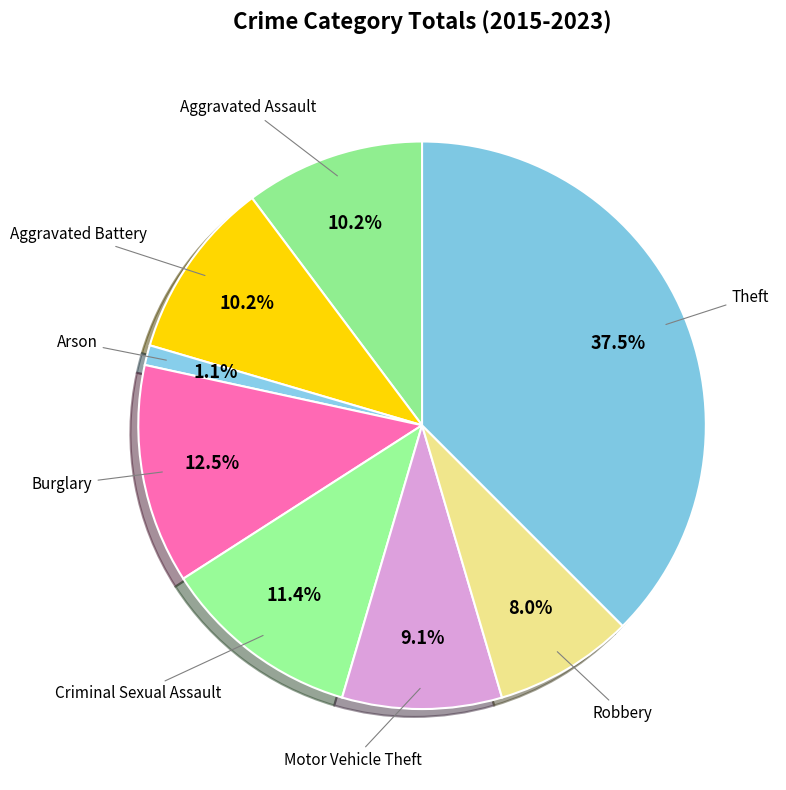

How many segments does this pie chart have?

8